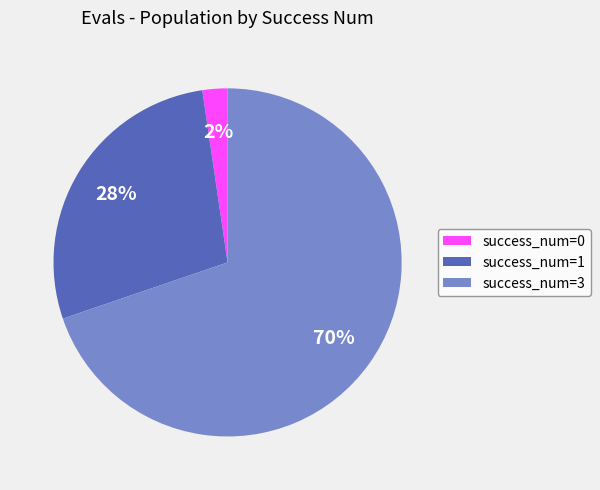

How many slices are in this pie chart?

3